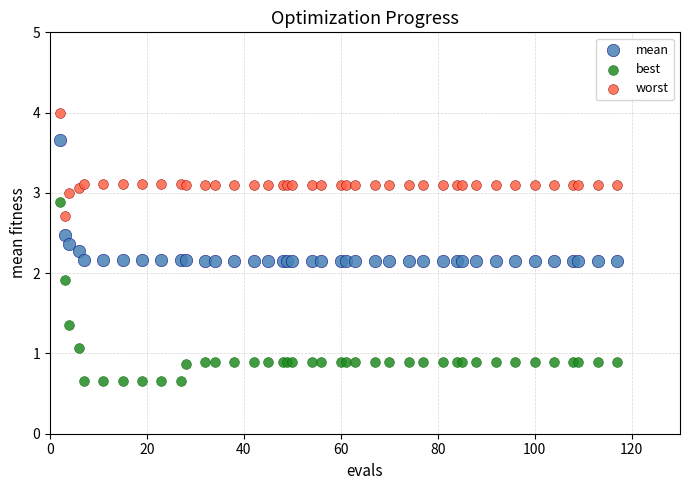

Which series contains the lowest Y value?

best